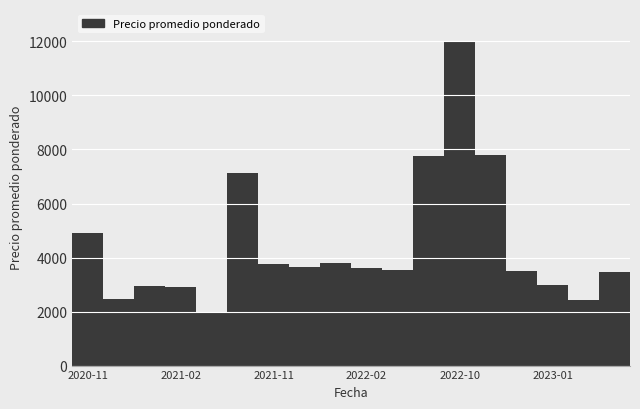

What is the value of the 5th bar from the left?

1960